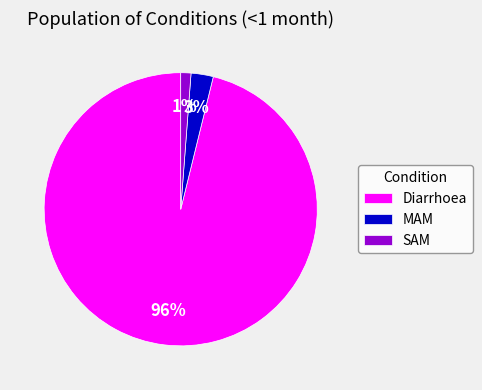

The Diarrhoea slice represents 82% of the pie. True or false?

False